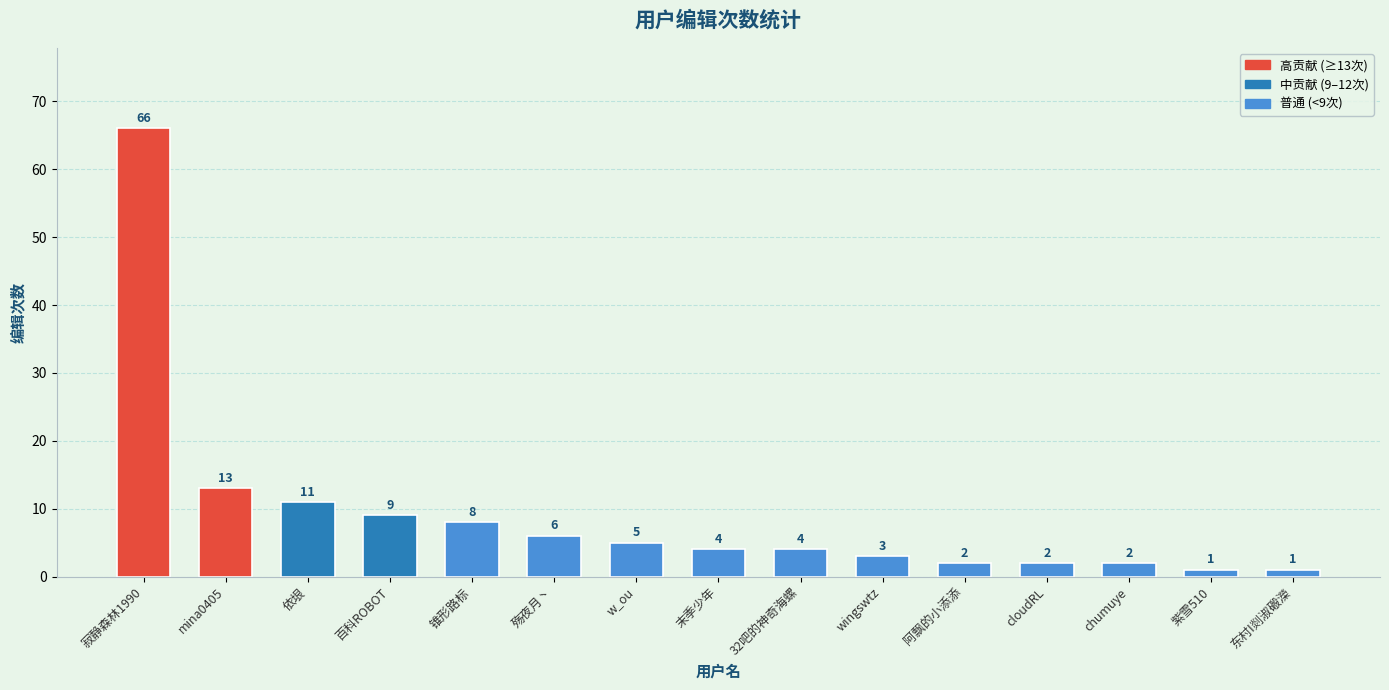

What is the maximum value shown in the chart?

66